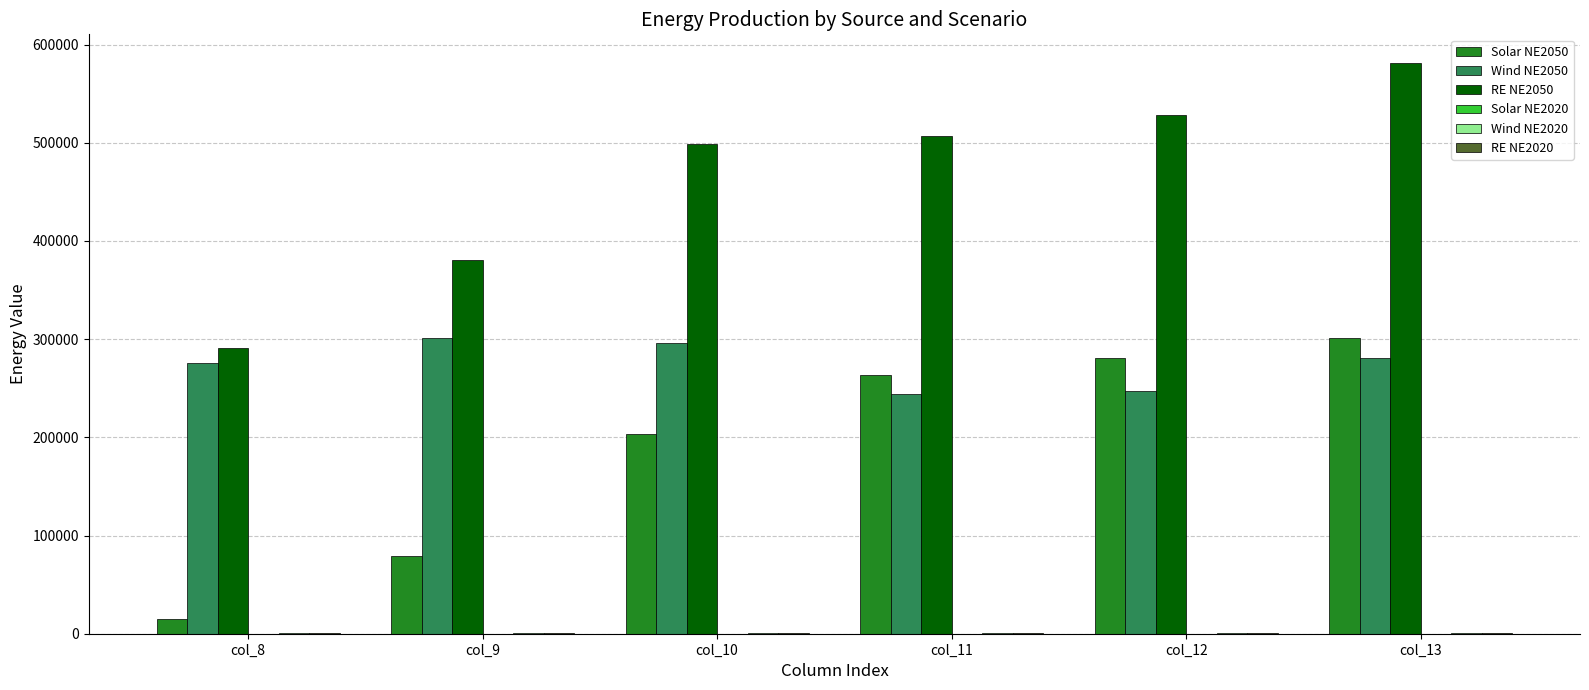

What is the maximum value shown in the chart?

581375.3